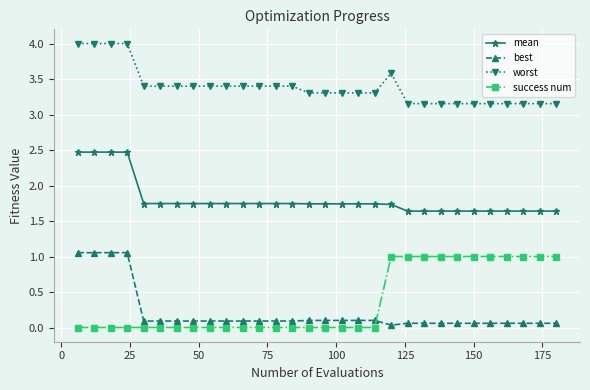

What is the value of the success num point at the 25th from the left?

1.0